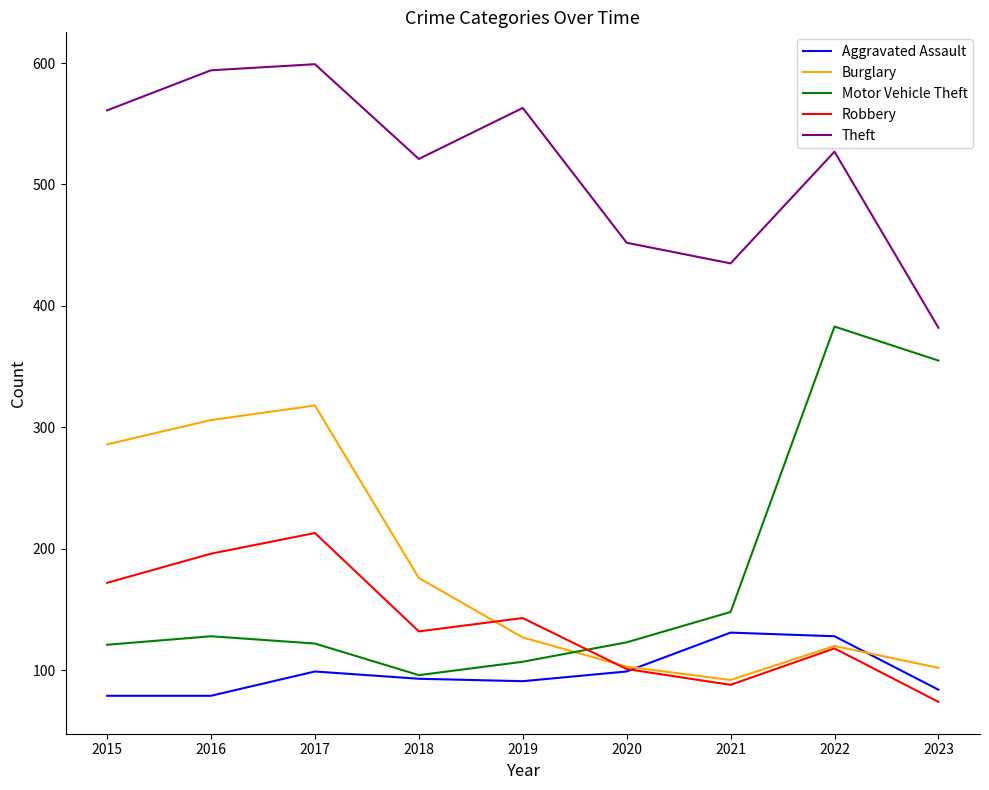

True or false: Theft and Motor Vehicle Theft intersect in this chart.

False